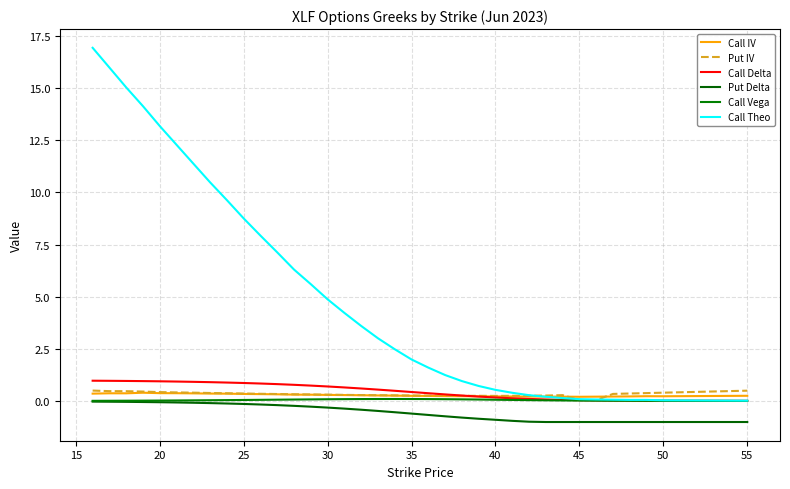

Is this an area chart (filled region under the line)?

No